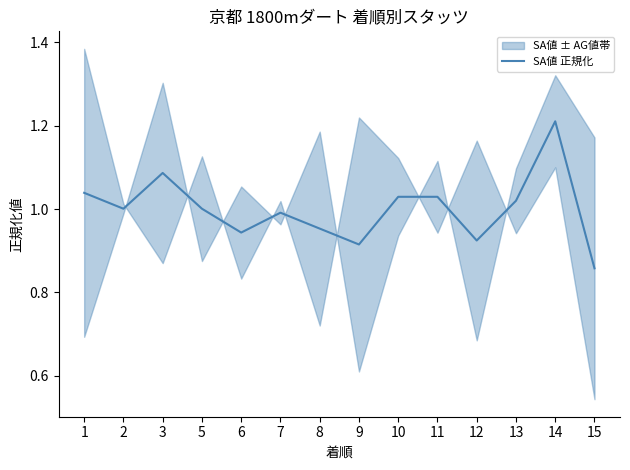

Approximately how many times larger is the value at 10 compared to 1?

1.0